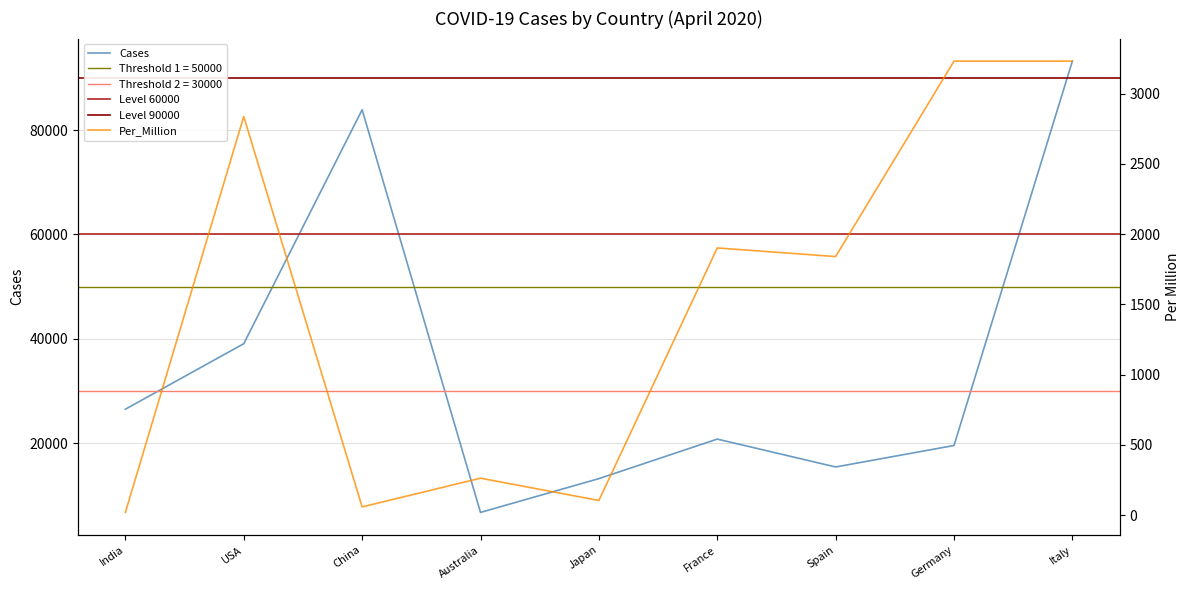

The value of Cases at India is 9851.7. True or false?

False